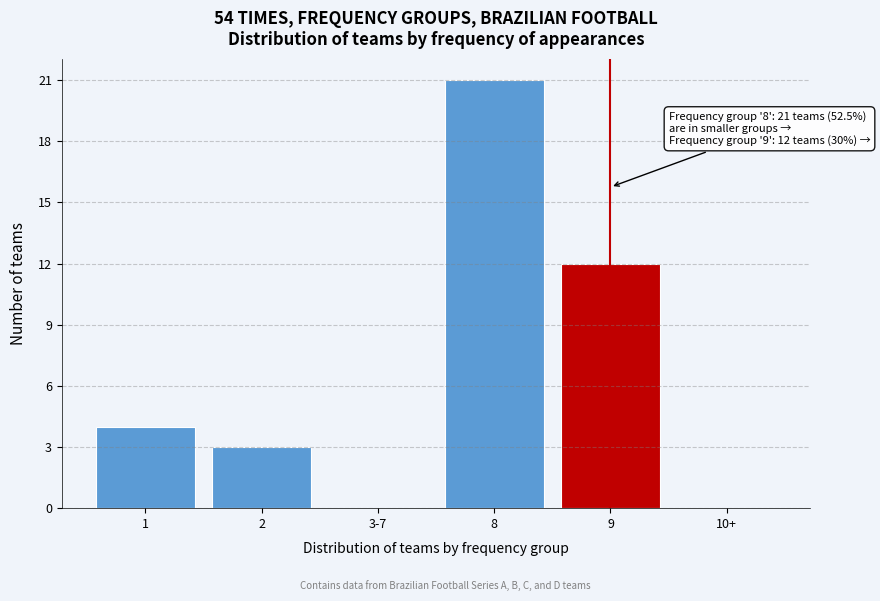

Reading left to right, transcribe all the data shown in this chart.

1=4	2=3	3-7=0	8=21	9=12	10+=0